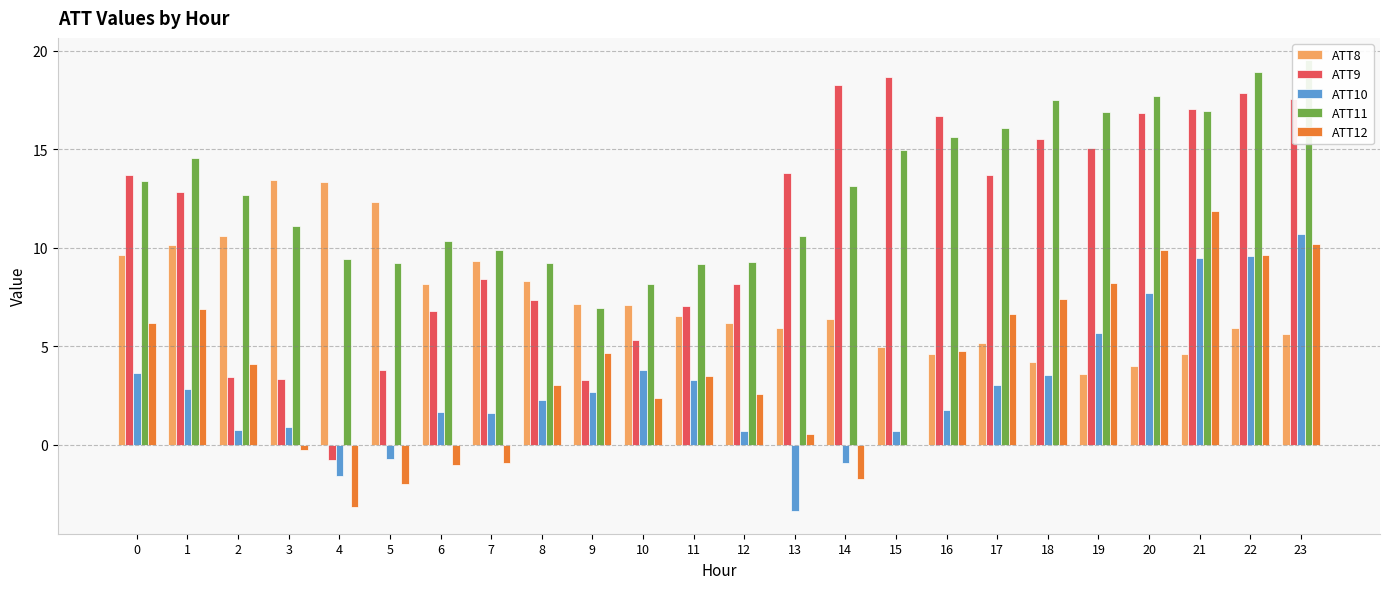

Is it true that ATT11 equals 16.9 at 19?

True